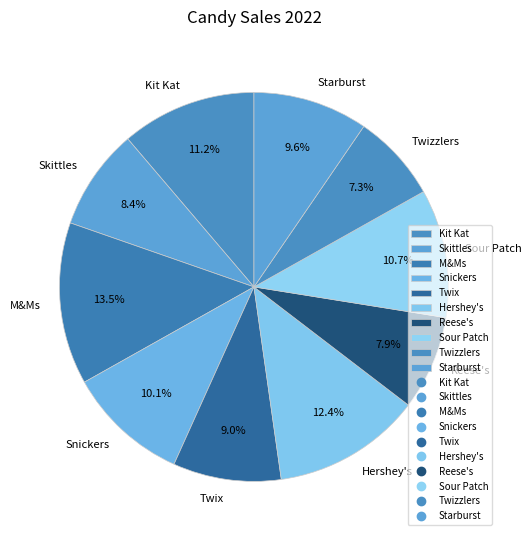

To the nearest percent, what percentage of the pie is Kit Kat?

11%